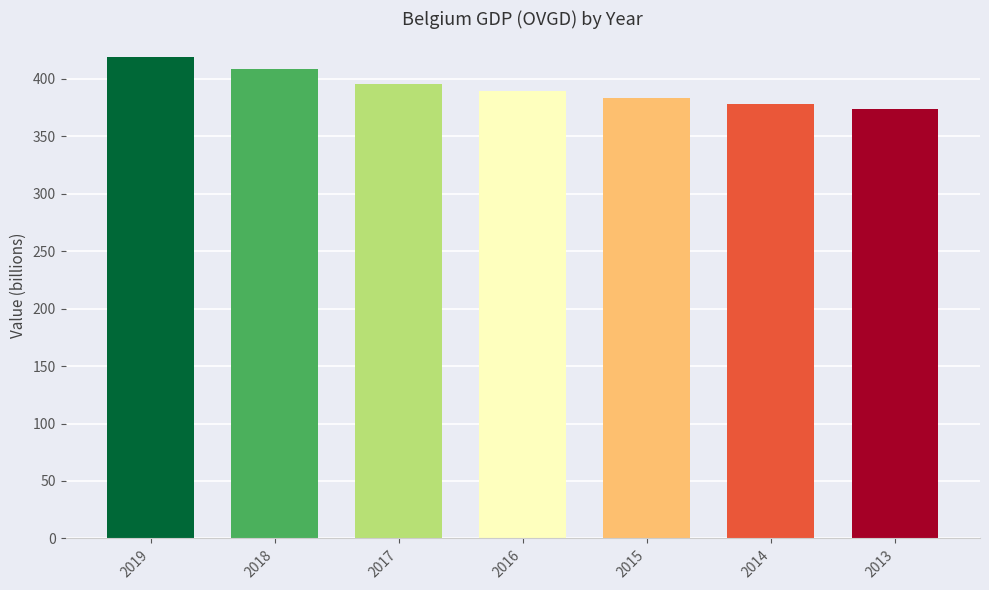

Read the value at 2018.

408.0